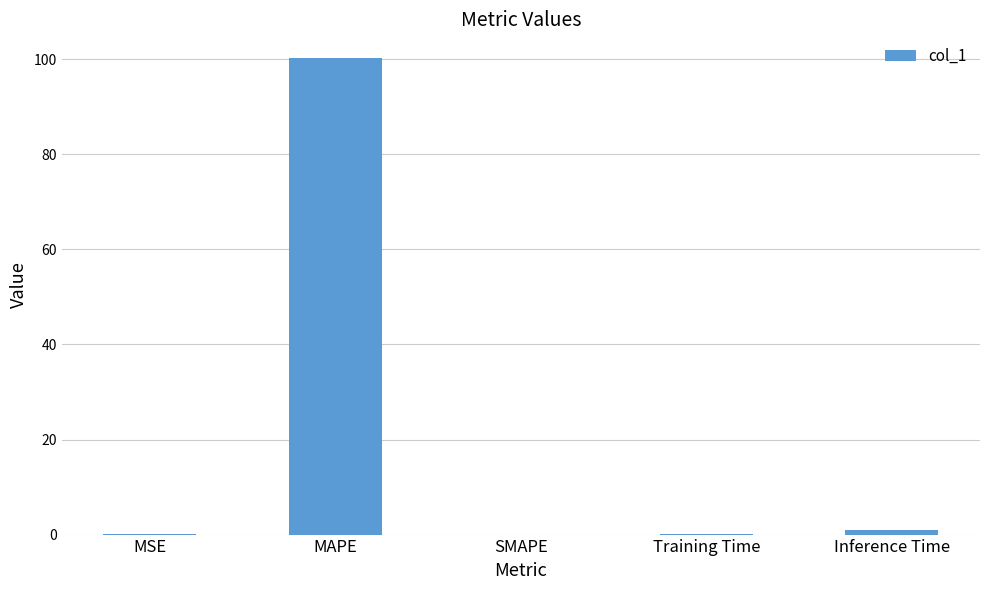

Where is the data nearest to the value 50?

Inference Time